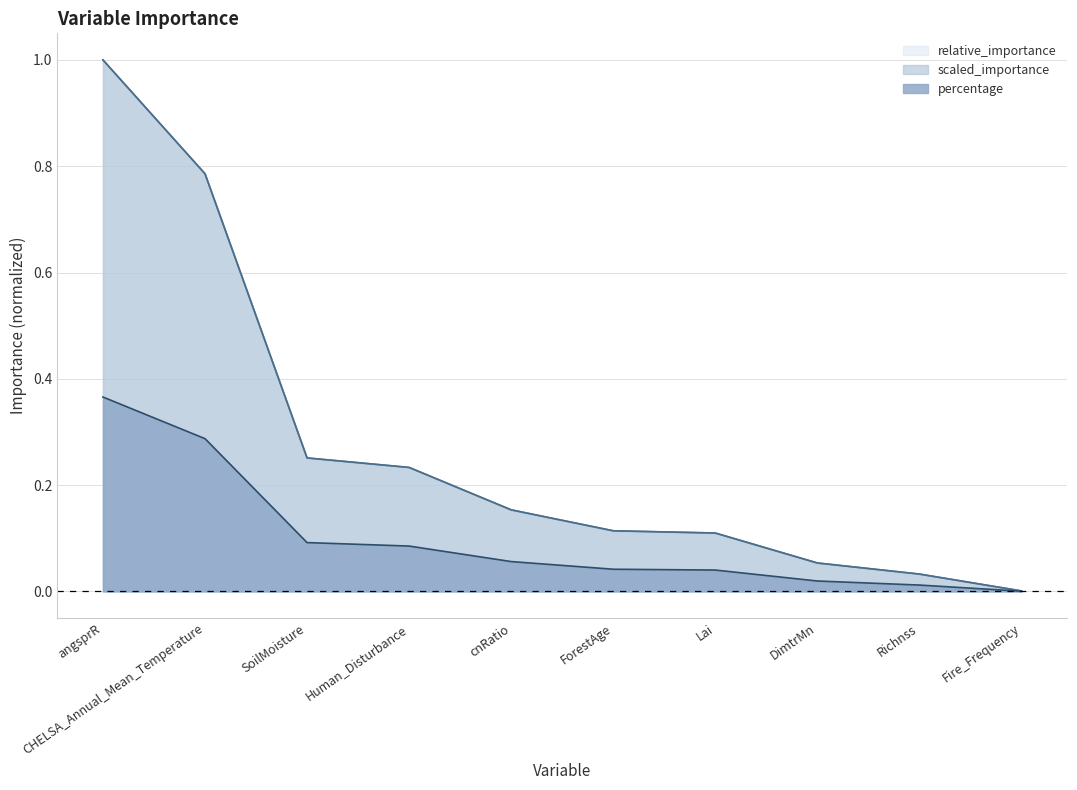

True or false: relative_importance has more than 1 interior local peaks.

False